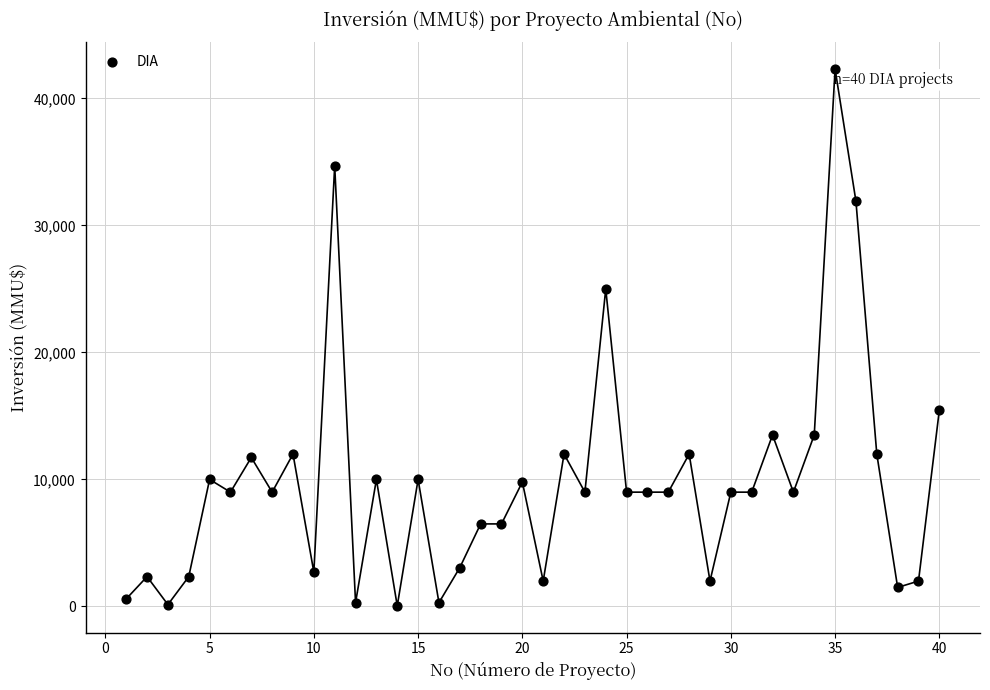

What is the range of X values (max minus min)?

39